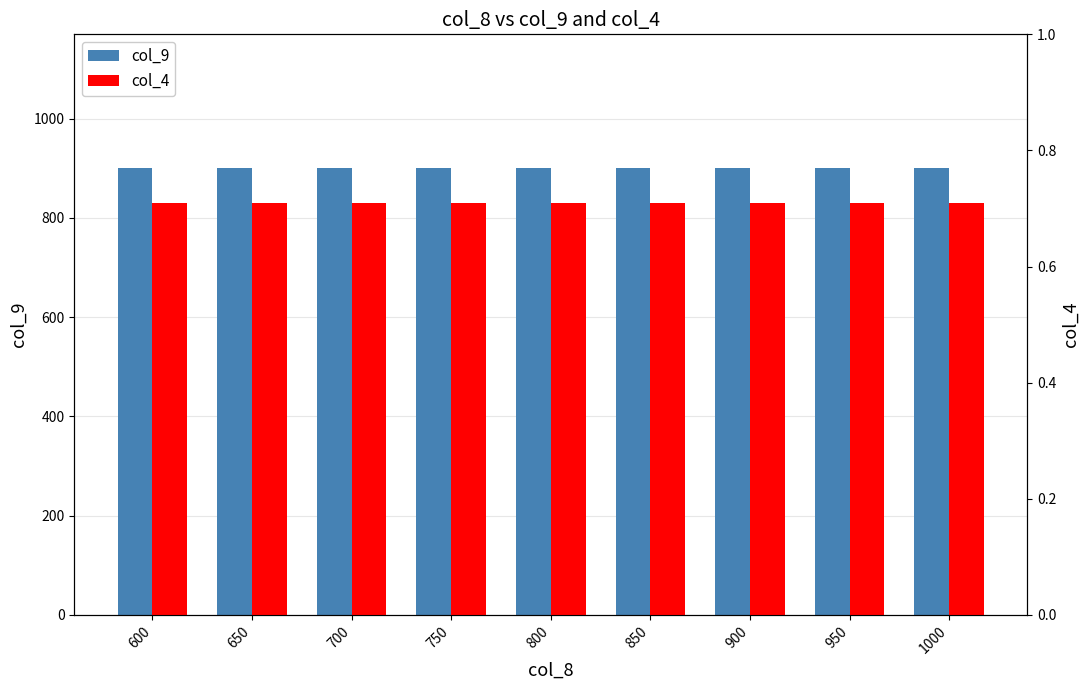

Read the col_4 value at 900.

0.7